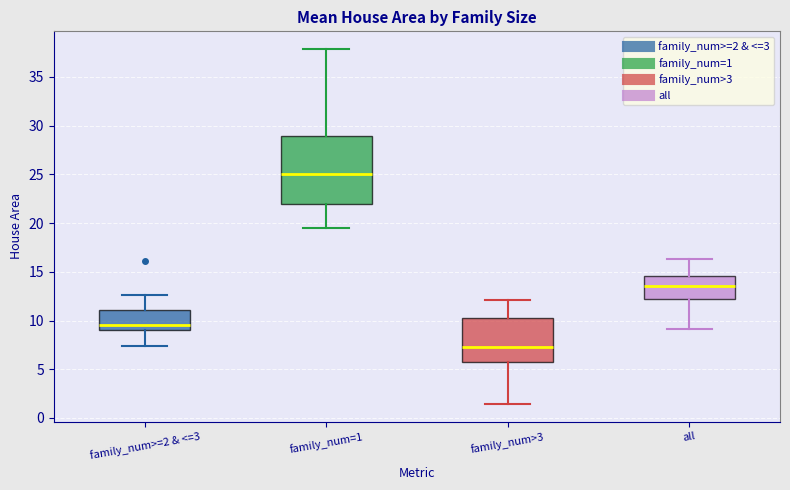

Reading left to right, transcribe this box plot: for each box, give where its median line is, the range the box spans, and where its two whiskers end, as read against the y-axis. The values are not printed on the chart, so give them approximately, as read against the axis.

family_num>=2 & <=3: median 9.5, box 9.0 to 11.0, whiskers 7.5 to 12.5
family_num=1: median 25.0, box 22.0 to 29.0, whiskers 19.5 to 38.0
family_num>3: median 7.0, box 5.5 to 10.0, whiskers 1.5 to 12.0
all: median 13.5, box 12.0 to 14.5, whiskers 9.0 to 16.5